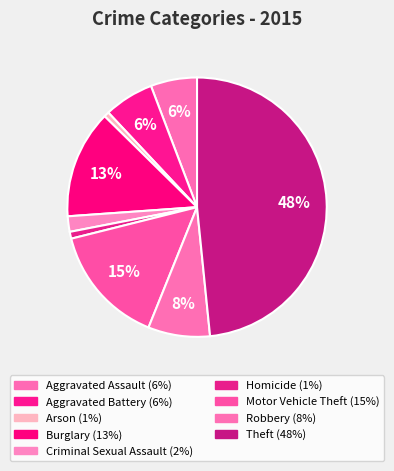

How many segments does this pie chart have?

9